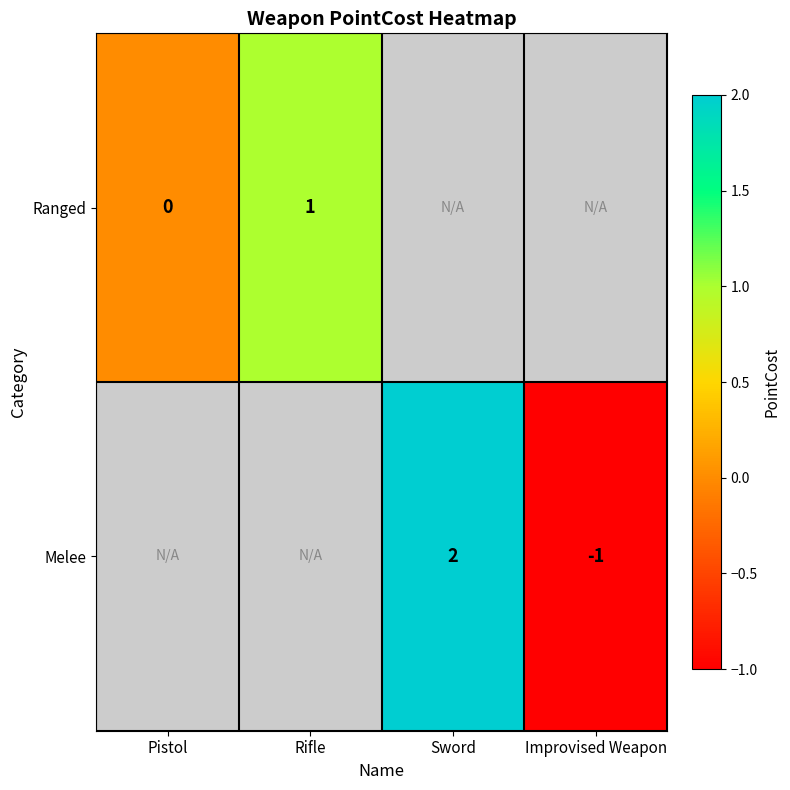

At which category does the chart reach its minimum across all series?

Improvised Weapon